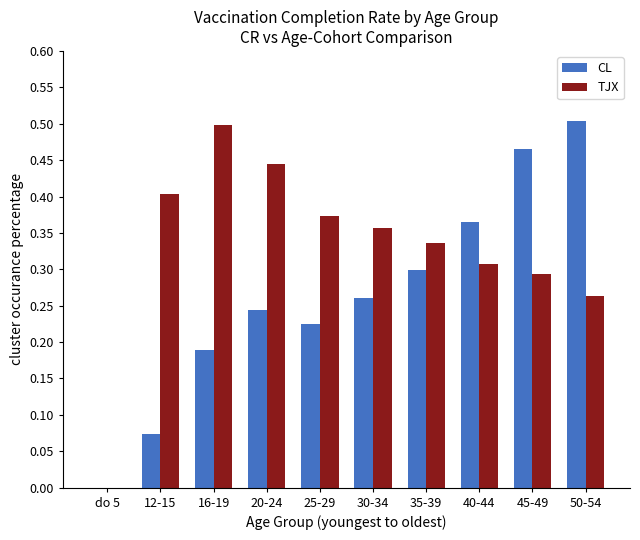

Is it true that TJX equals 0.4 at 30-34?

True